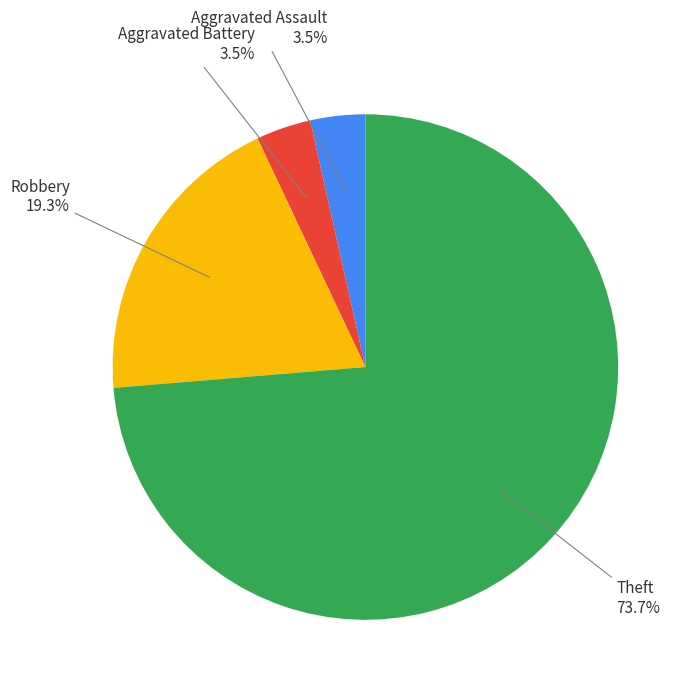

Is there any slice that represents more than half of the pie?

Yes